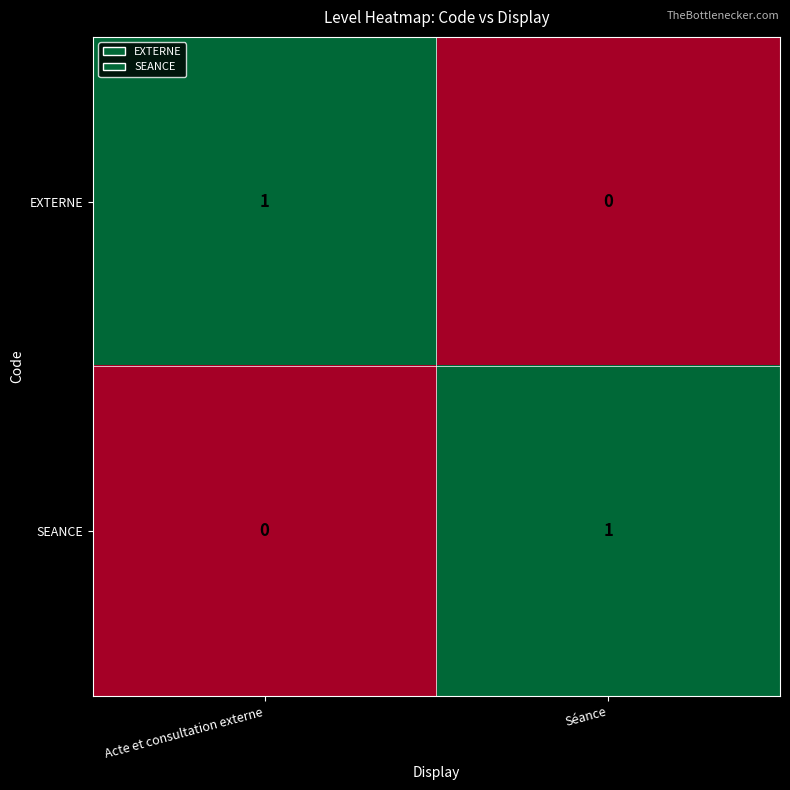

At which label does SEANCE reach its minimum?

Acte et consultation externe